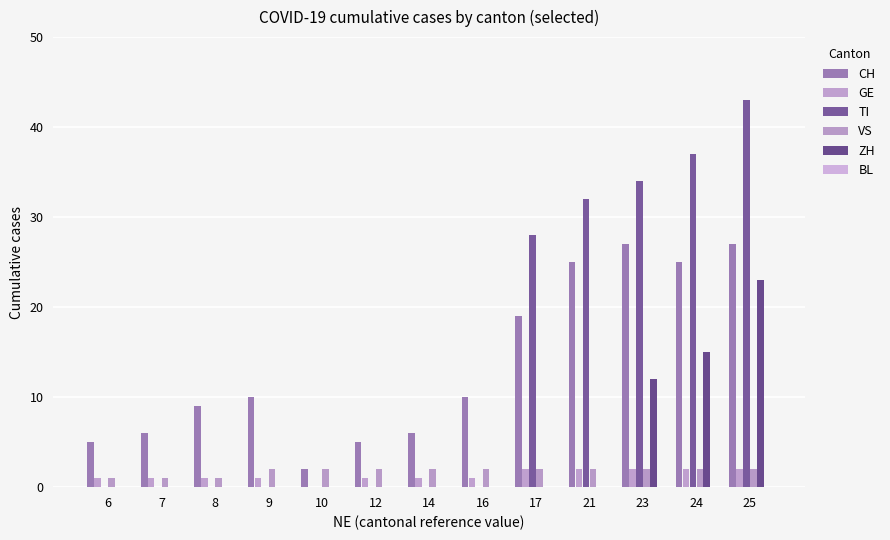

How many positive values does the GE series have?

12